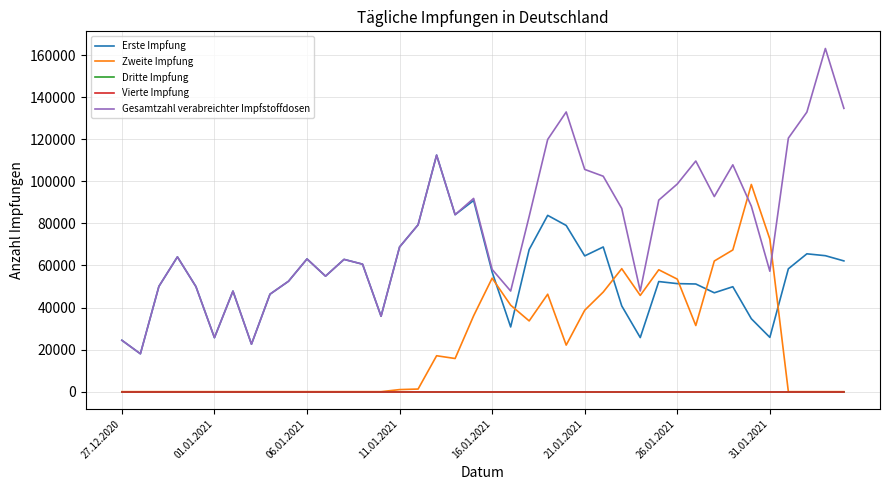

Is this an area chart (filled region under the line)?

No